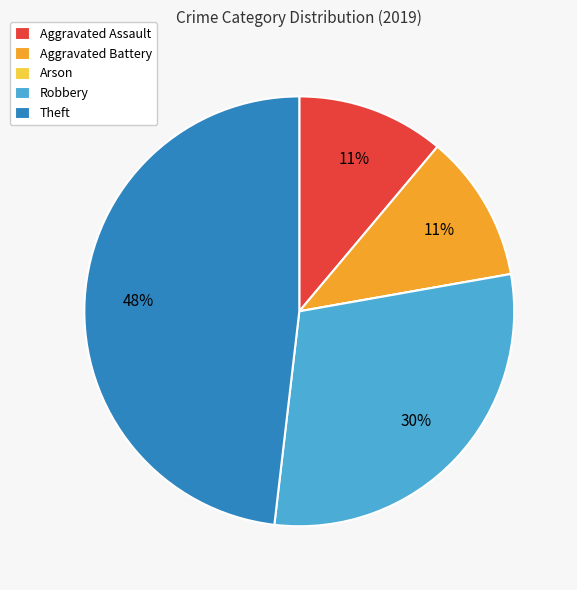

Approximately how many times larger is the value at Robbery compared to Aggravated Assault?

2.7